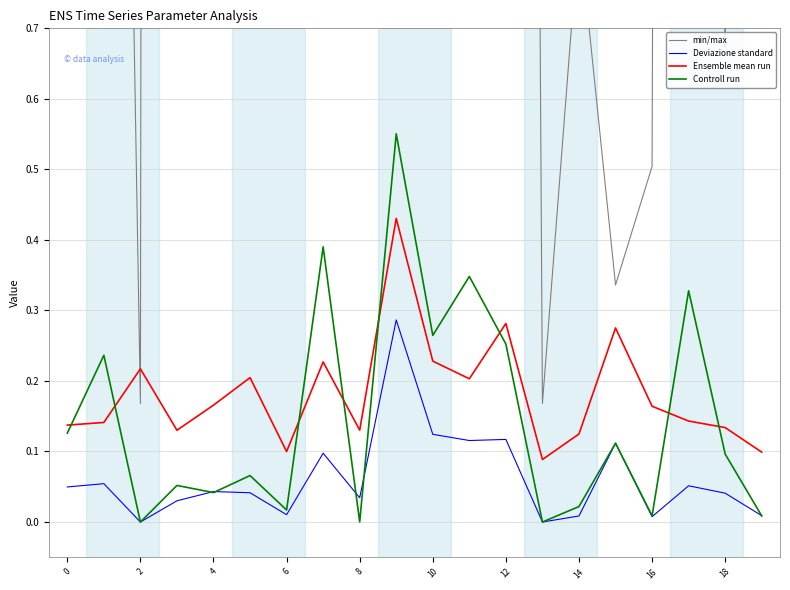

The Deviazione standard series shows 0.0 at 13. True or false?

True